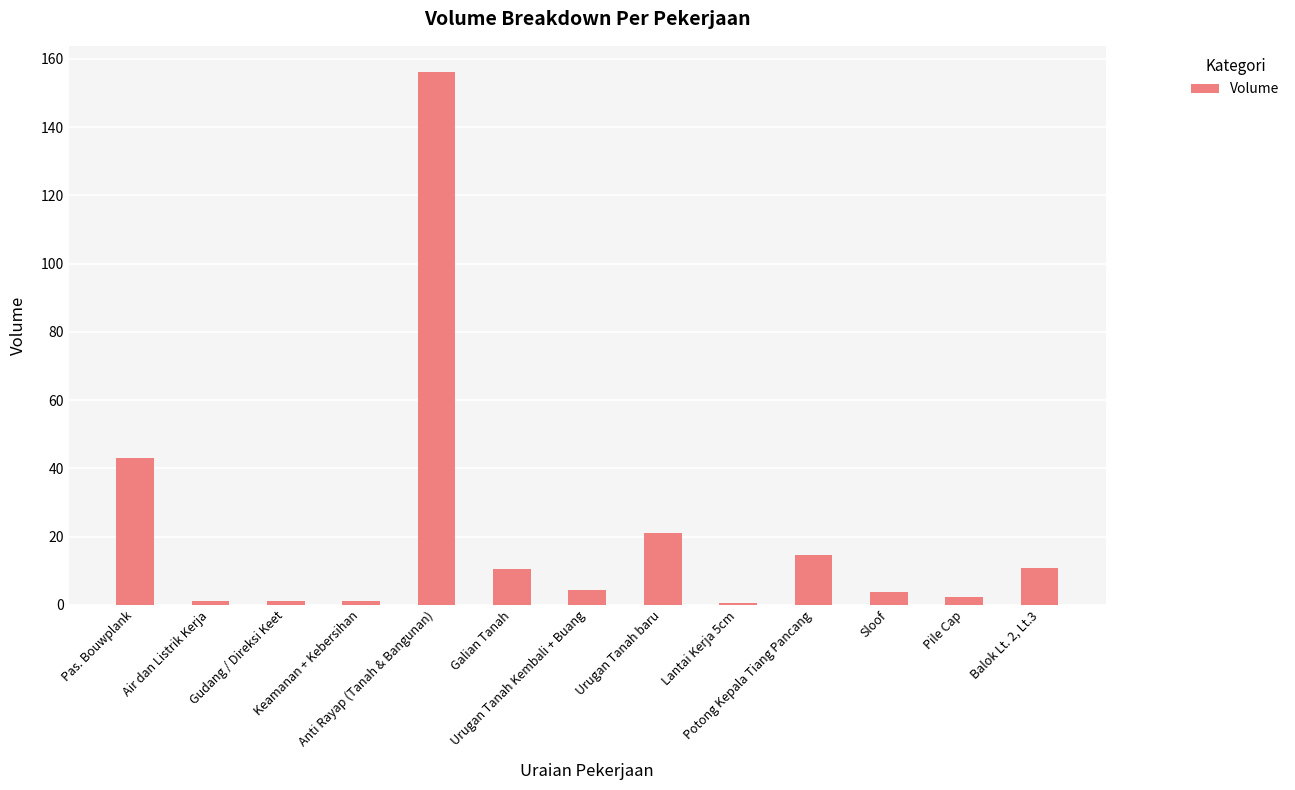

What is the change in value from Pas. Bouwplank to Gudang / Direksi Keet?

-42.0